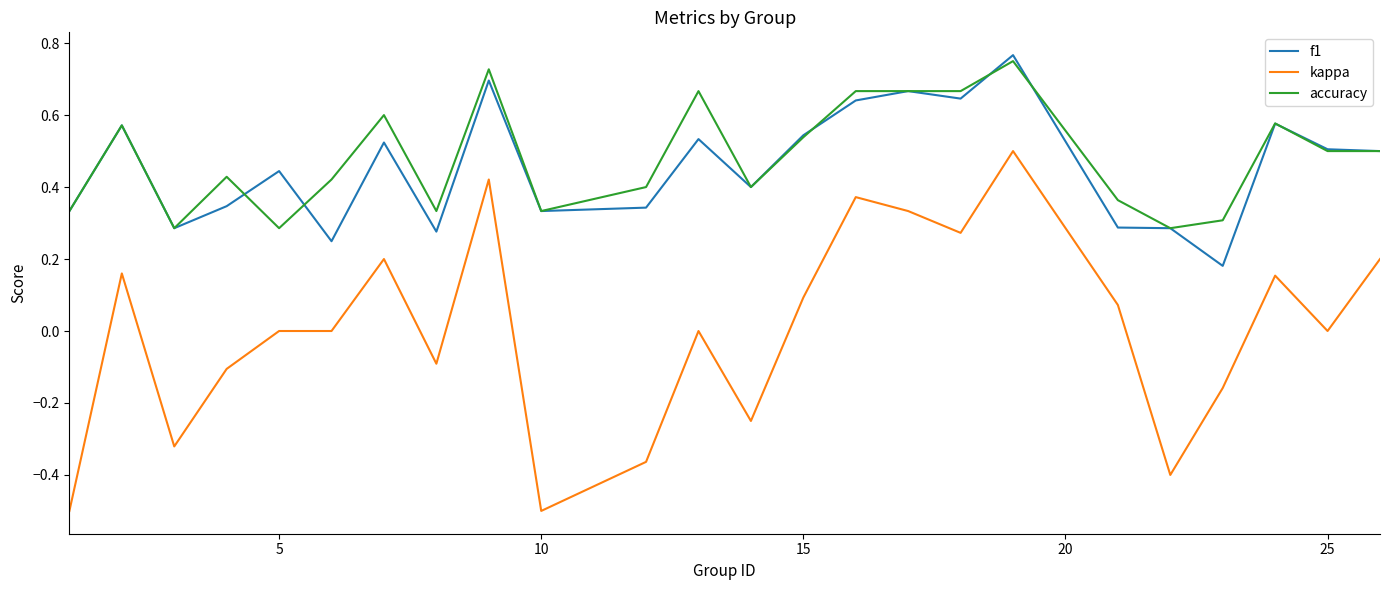

Which series has the widest spread of values?

kappa